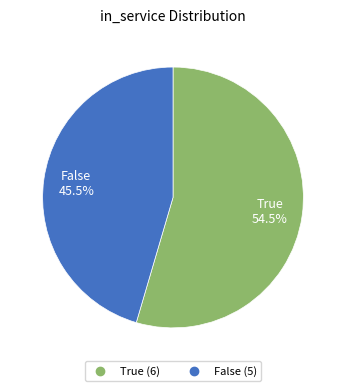

Is there any slice that represents more than half of the pie?

Yes